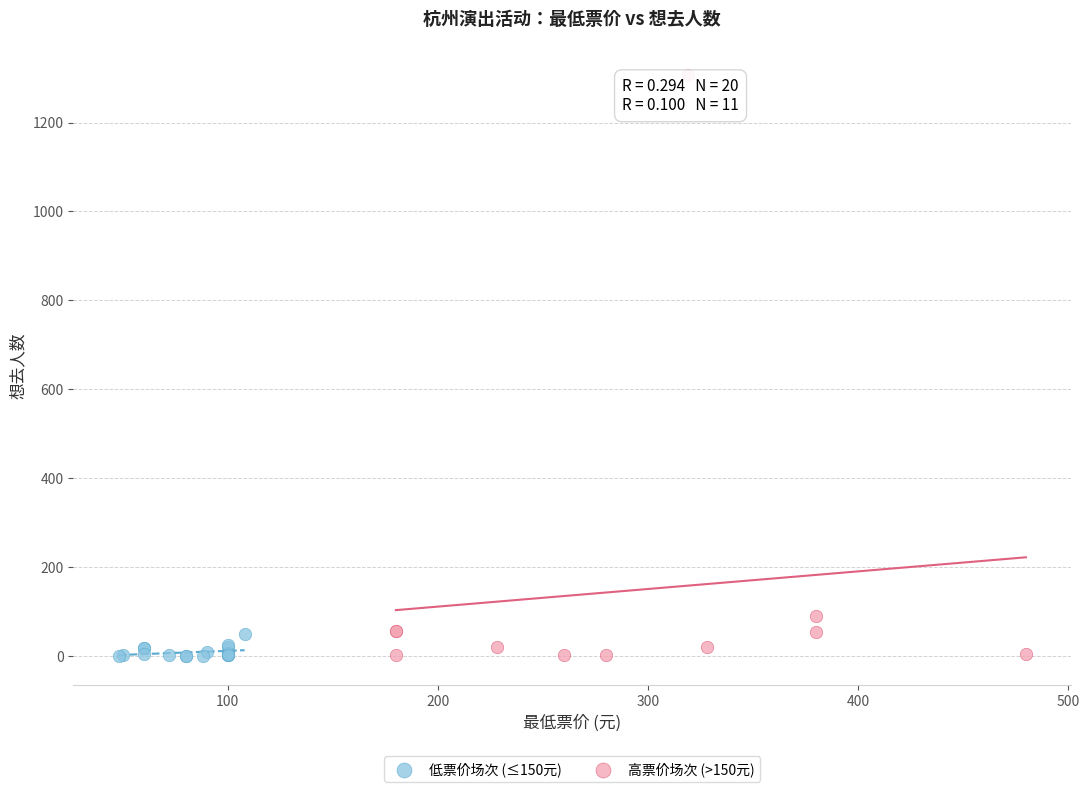

Which series has the largest Y range (max minus min)?

高票价场次 (>150元)